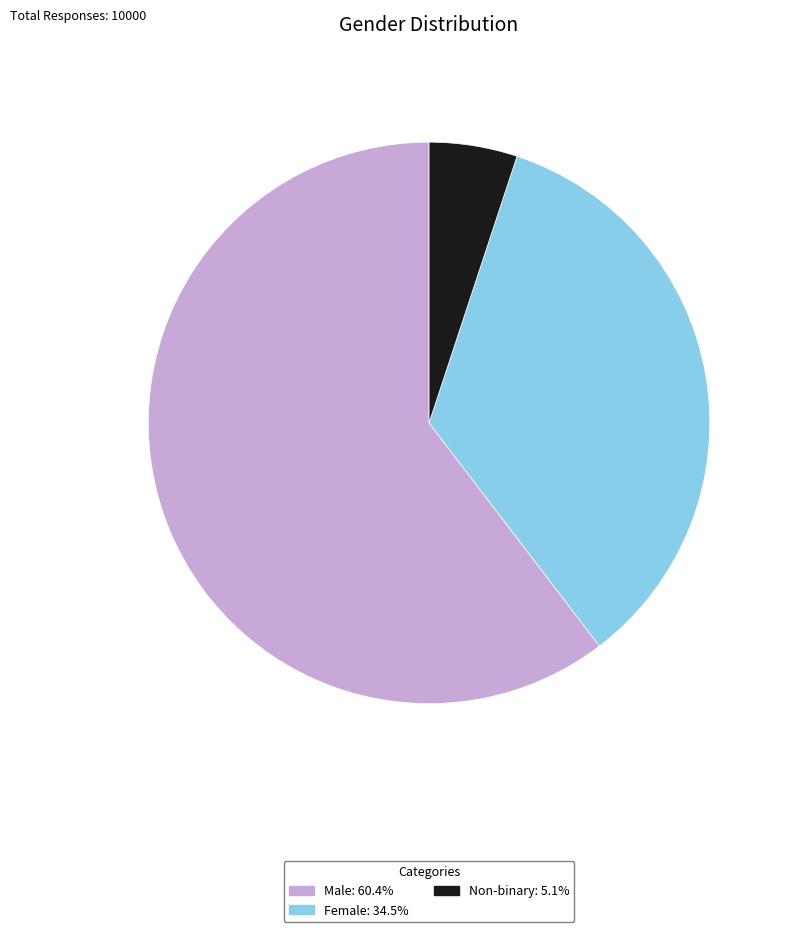

What is the ratio of the value at Female to the value at Male?

0.6